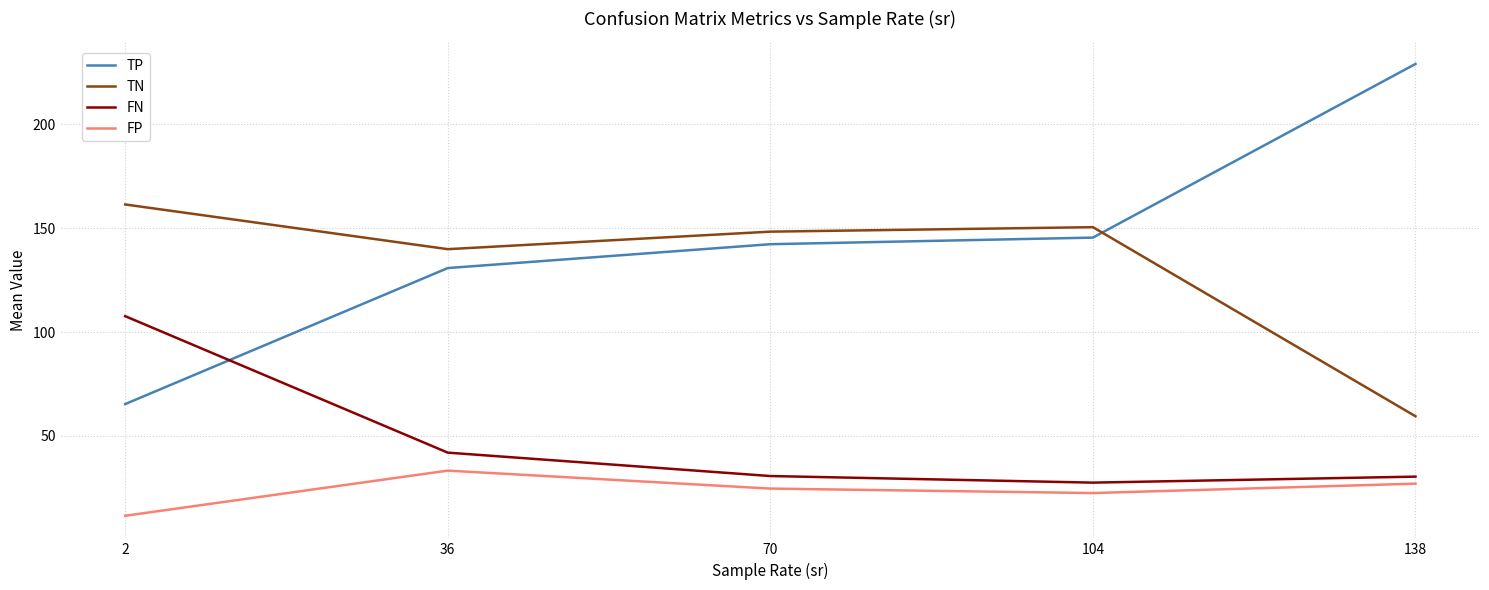

The value of TN at 70 is 148.4. True or false?

True